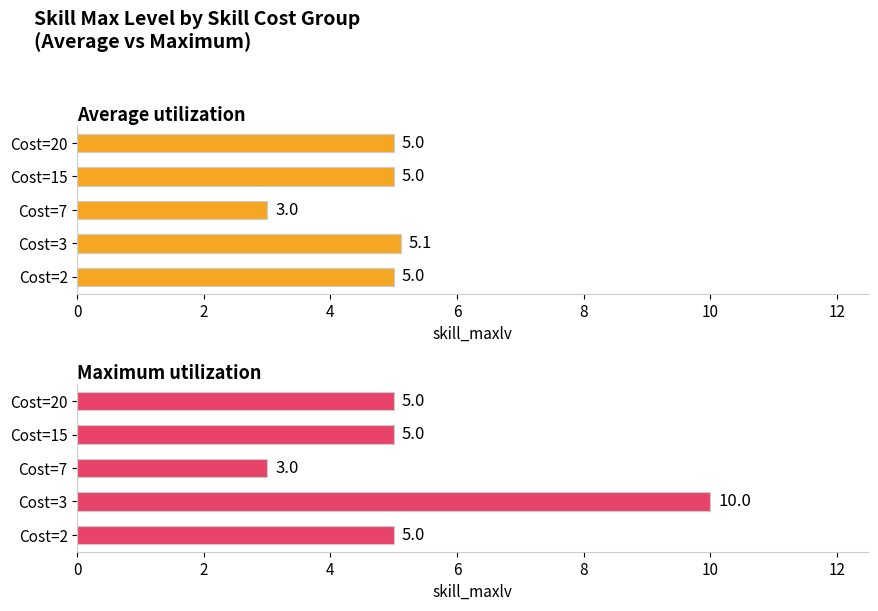

What is the lowest value of the Average utilization series?

3.0